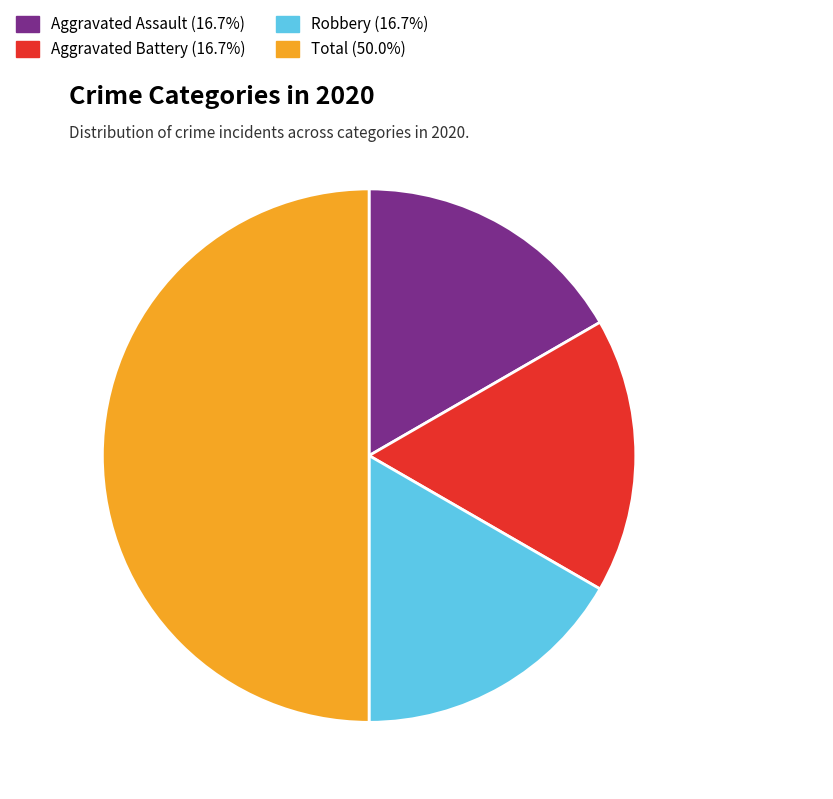

True or false: Aggravated Battery accounts for 23% of the total.

False